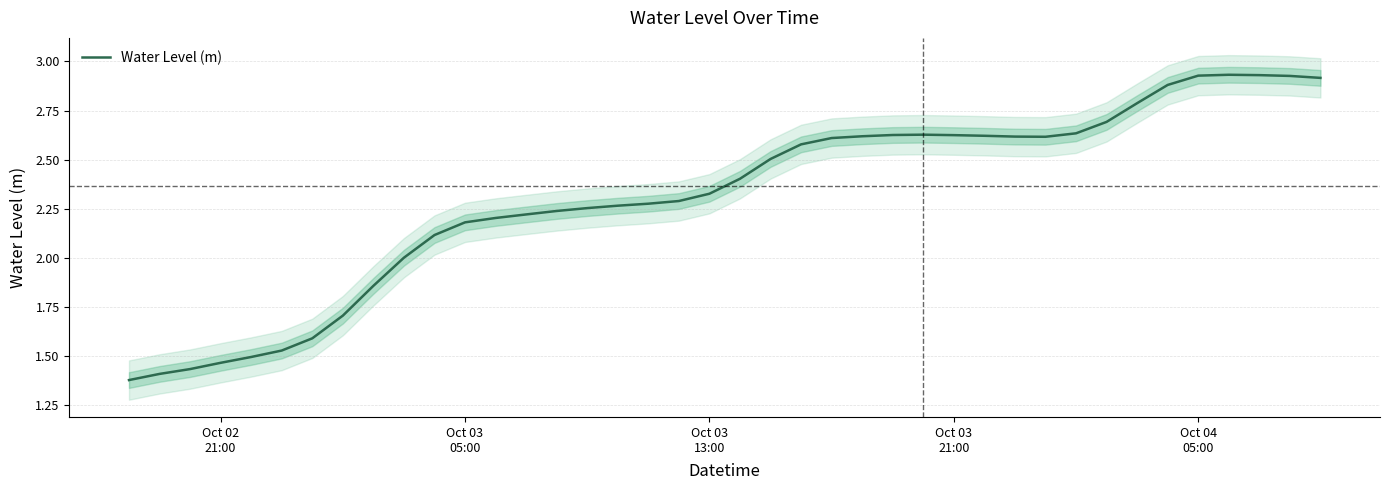

What is the maximum value shown in the chart?

2.9